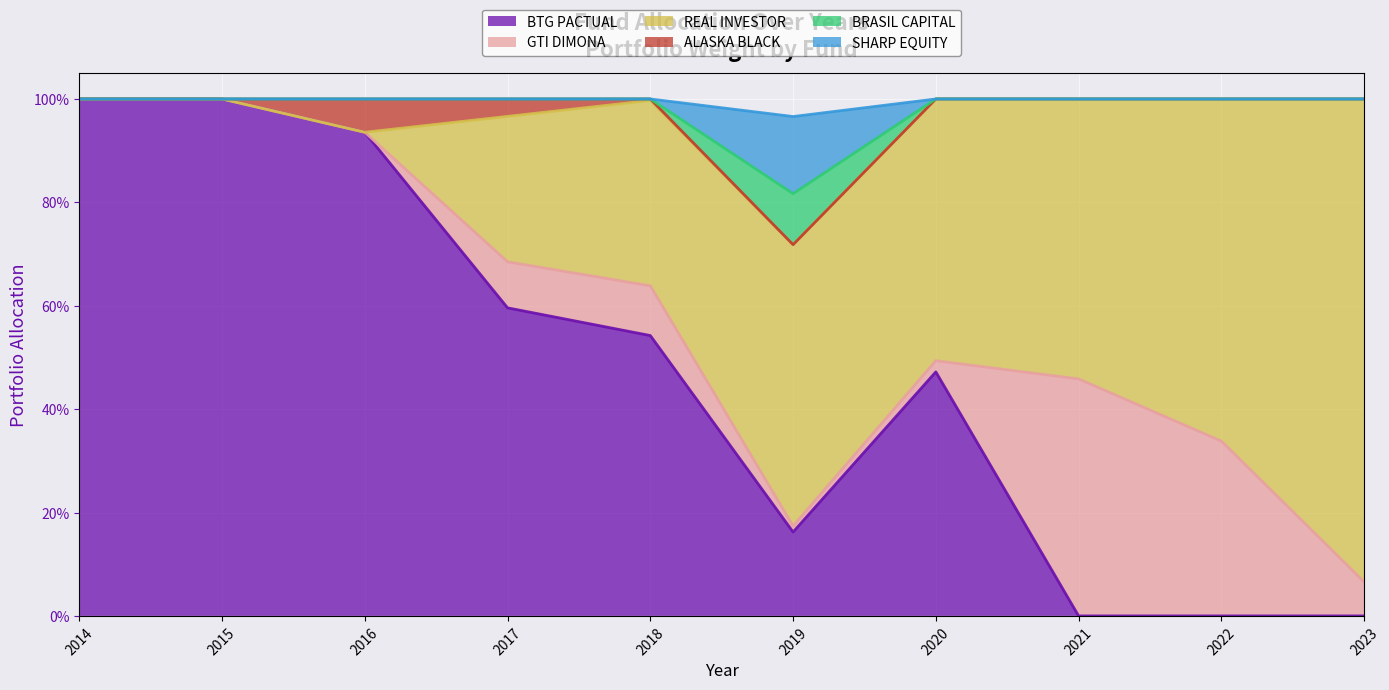

Is the value of BTG PACTUAL at 2021 greater than the value of SHARP EQUITY at 2017?

No